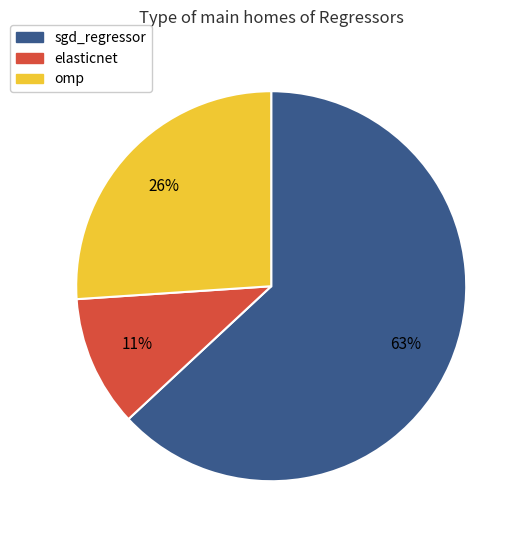

To the nearest percent, what is the difference between the omp and sgd_regressor slice percentages?

37%